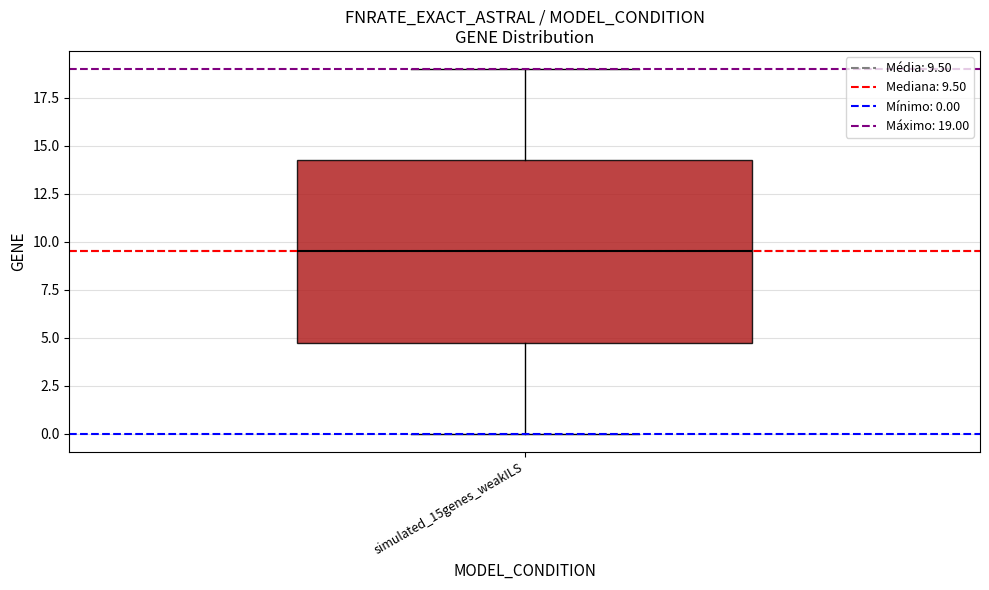

Where does the upper whisker of the box for simulated_15genes_weakILS end on the y-axis? The values are not printed on the chart, so give them approximately, as read against the axis.

19.0